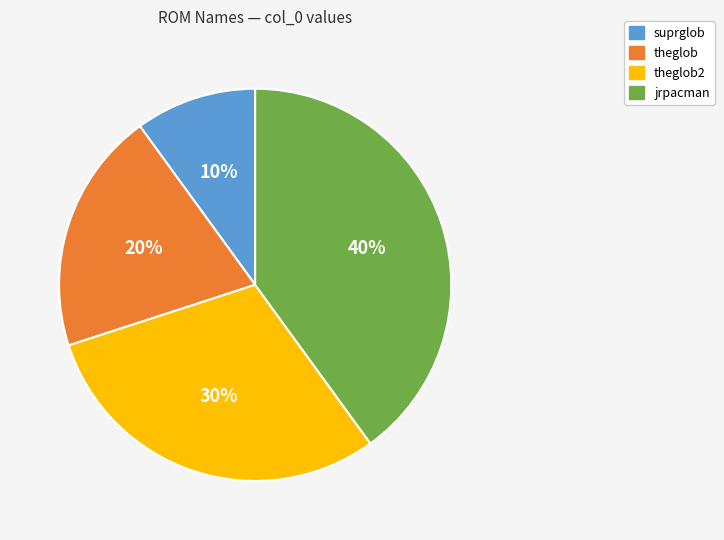

Is there a majority slice in this chart?

No